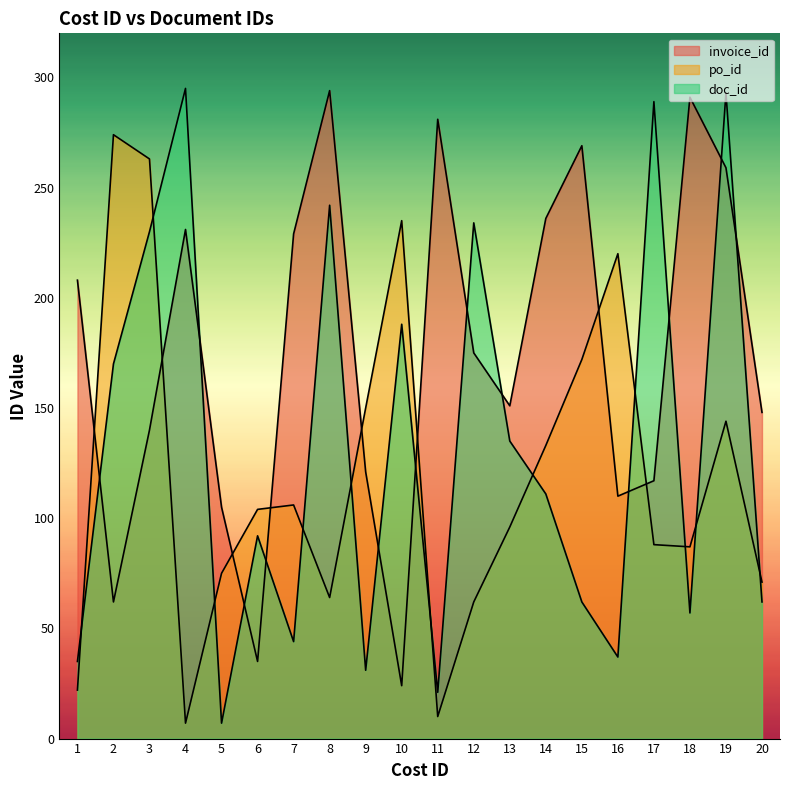

At which label does invoice_id first exceed 175?

1